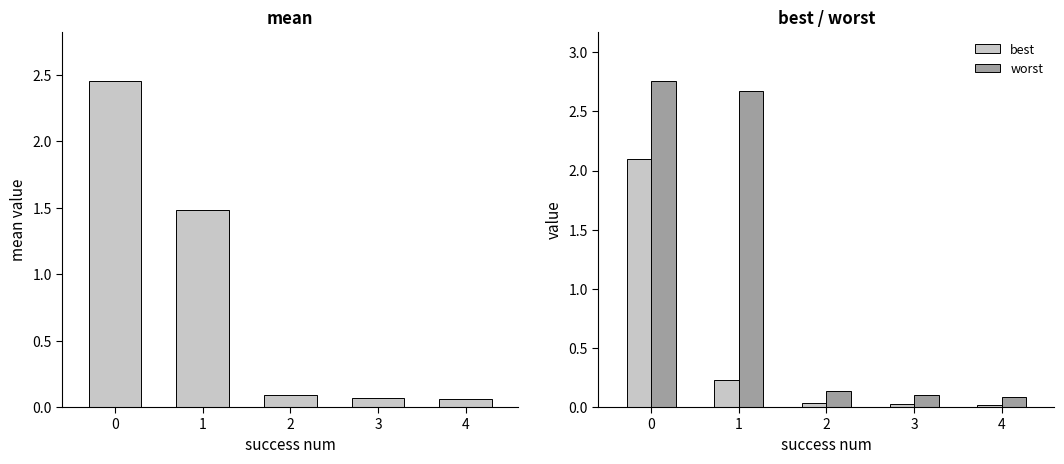

Is the value of mean at 3 greater than the value of best at 2?

Yes